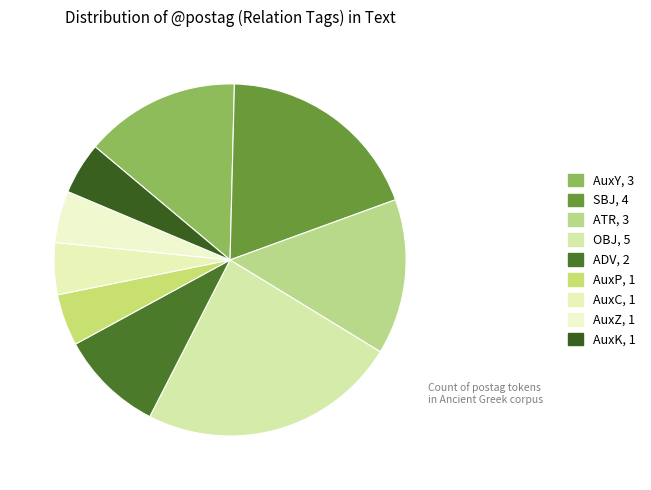

Rank the categories by value from highest to lowest.

OBJ, SBJ, AuxY, ATR, ADV, AuxP, AuxC, AuxZ, AuxK